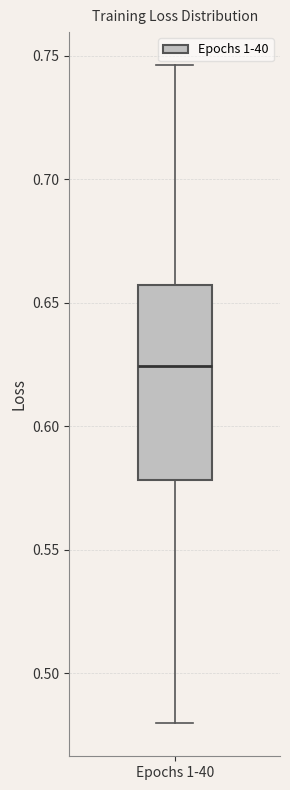

Transcribe this box plot: give where the median line is, the range the box spans, and where the two whiskers end, as read against the y-axis. The values are not printed on the chart, so give them approximately, as read against the axis.

median 0.625, box 0.580 to 0.655, whiskers 0.480 to 0.745